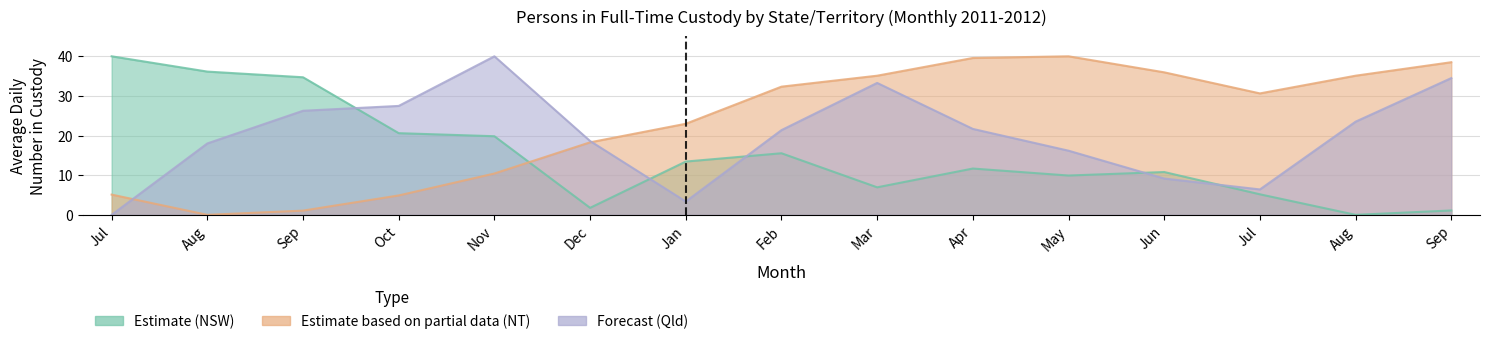

How many data points in NT are above 30?

8